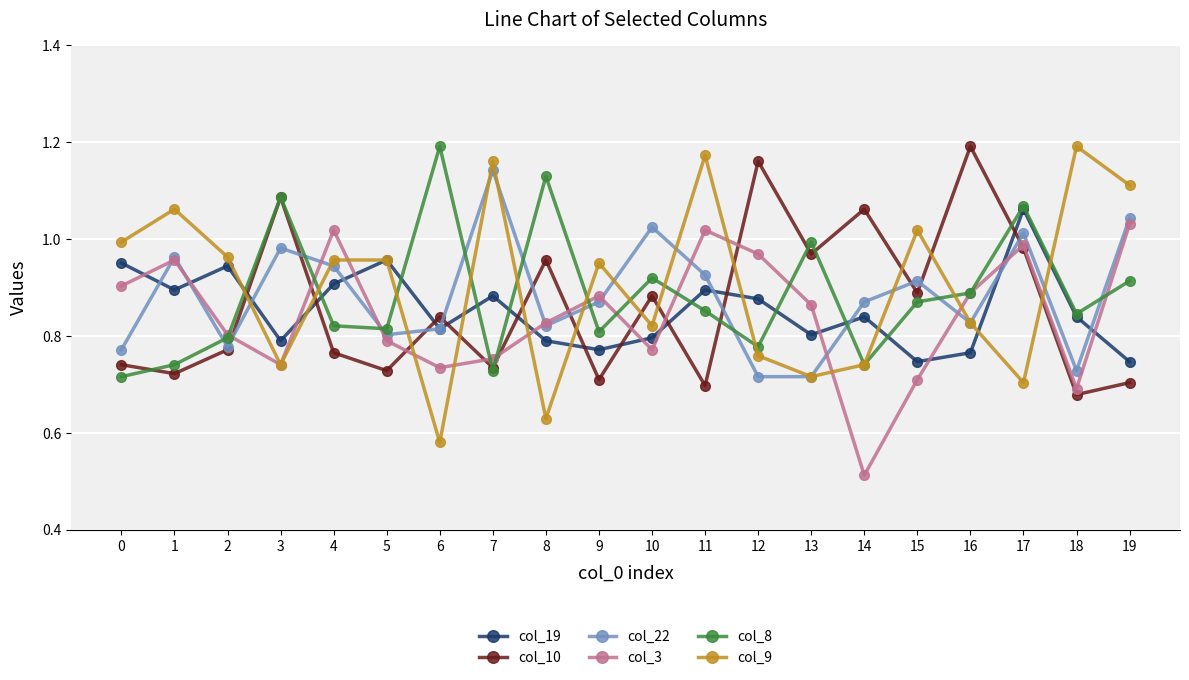

True or false: col_22 and col_8 intersect in this chart.

True